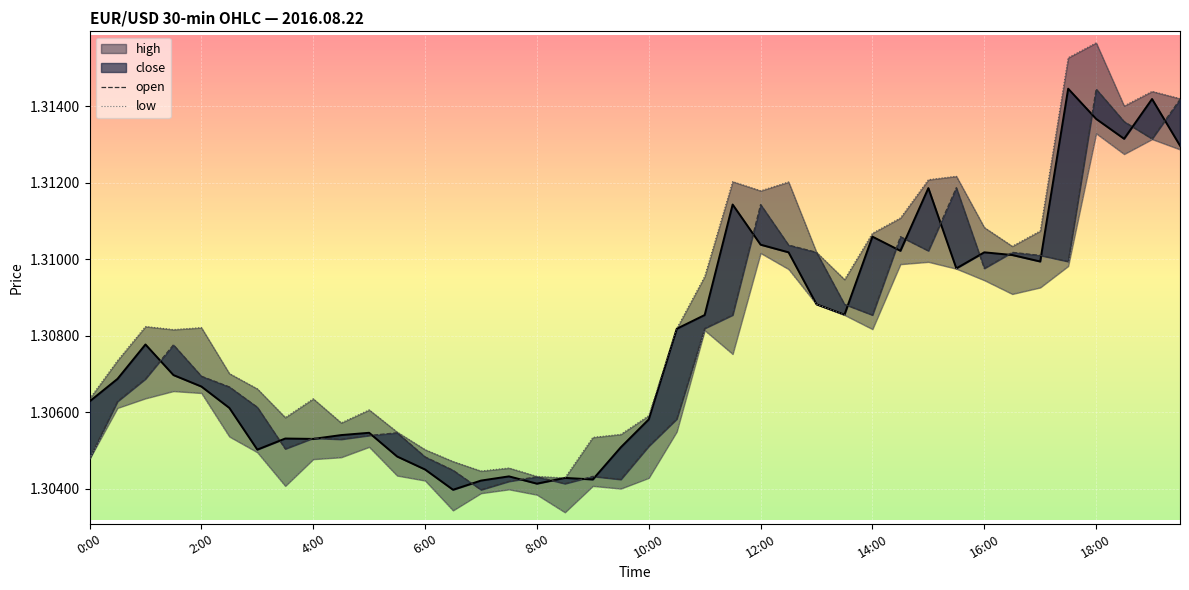

What is the maximum value shown in the chart?

1.3